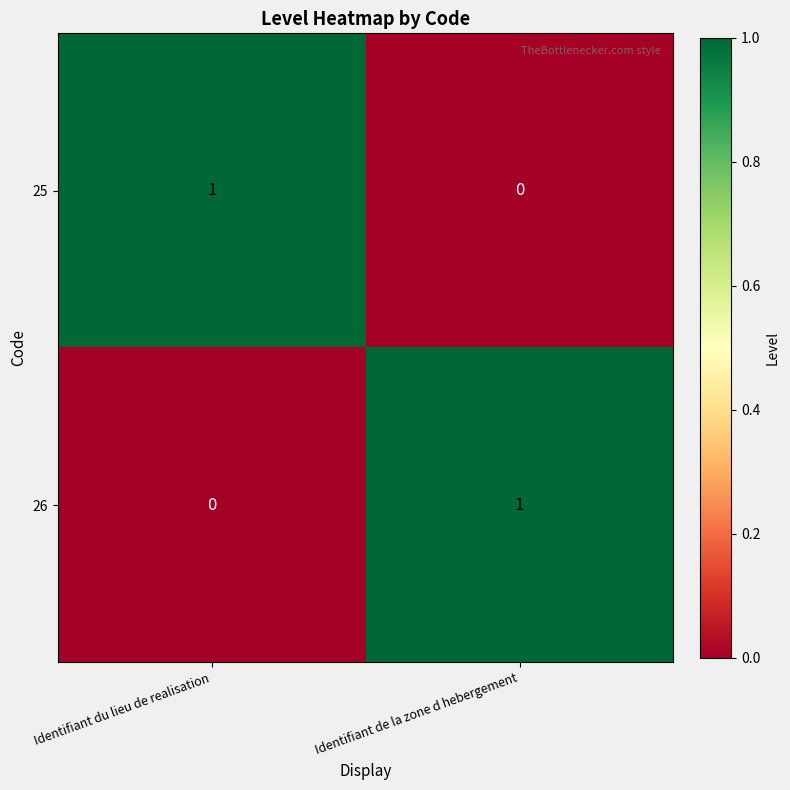

The value of 25 at Identifiant de la zone d hebergement is 0. True or false?

True